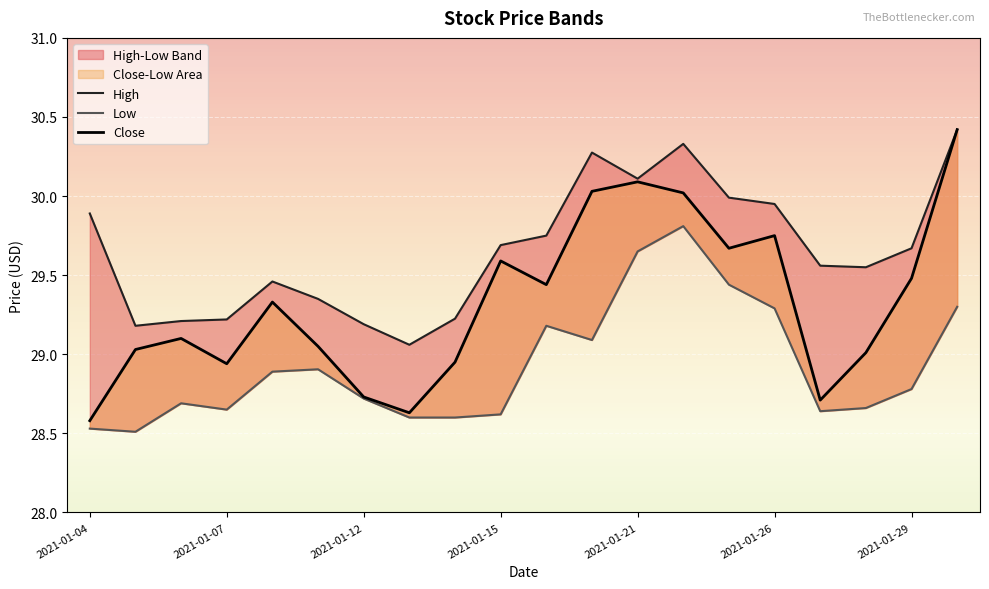

What is the sum of all High values?

593.1